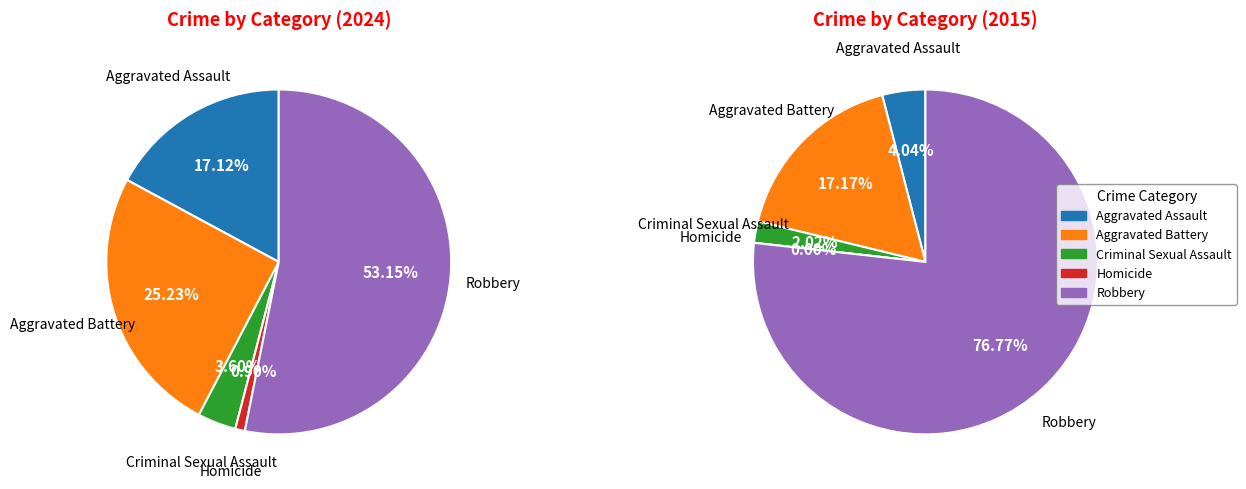

Which category accounts for the majority?

Robbery